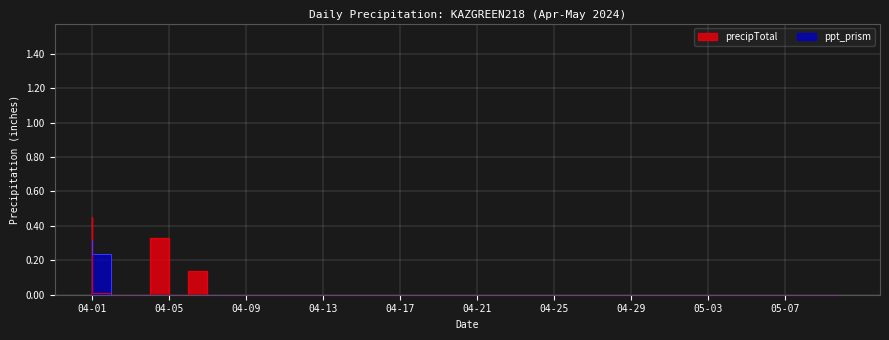

Reading left to right, transcribe all the data shown in this chart.

ppt_prism: 0.3	0.2	0.0	0.0	0.0	0.0	0.0	0.0	0.0	0.0	0.0	0.0	0.0	0.0	0.0	0.0	0.0	0.0	0.0	0.0	0.0	0.0	0.0	0.0	0.0	0.0	0.0	0.0	0.0	0.0	0.0	0.0	0.0	0.0	0.0	0.0	0.0	0.0	0.0	0.0
precipTotal: 0.5	0.0	0.0	0.0	0.3	0.0	0.1	0.0	0.0	0.0	0.0	0.0	0.0	0.0	0.0	0.0	0.0	0.0	0.0	0.0	0.0	0.0	0.0	0.0	0.0	0.0	0.0	0.0	0.0	0.0	0.0	0.0	0.0	0.0	0.0	0.0	0.0	0.0	0.0	0.0